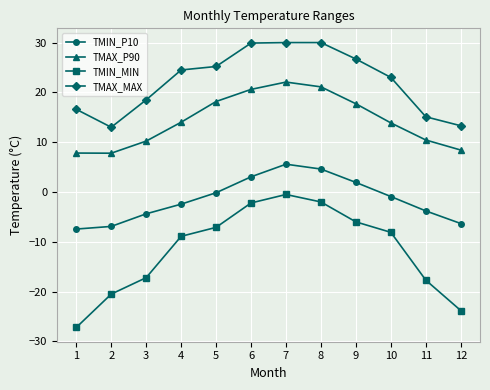

What is the difference between the second highest and second lowest values in the TMIN_P10 series?

11.5